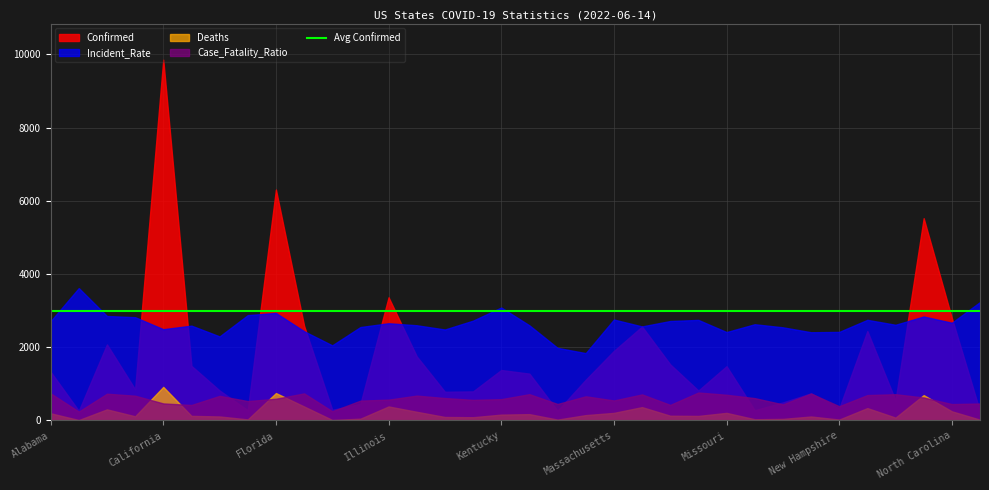

How many values in the Case_Fatality_Ratio series exceed 1?

24